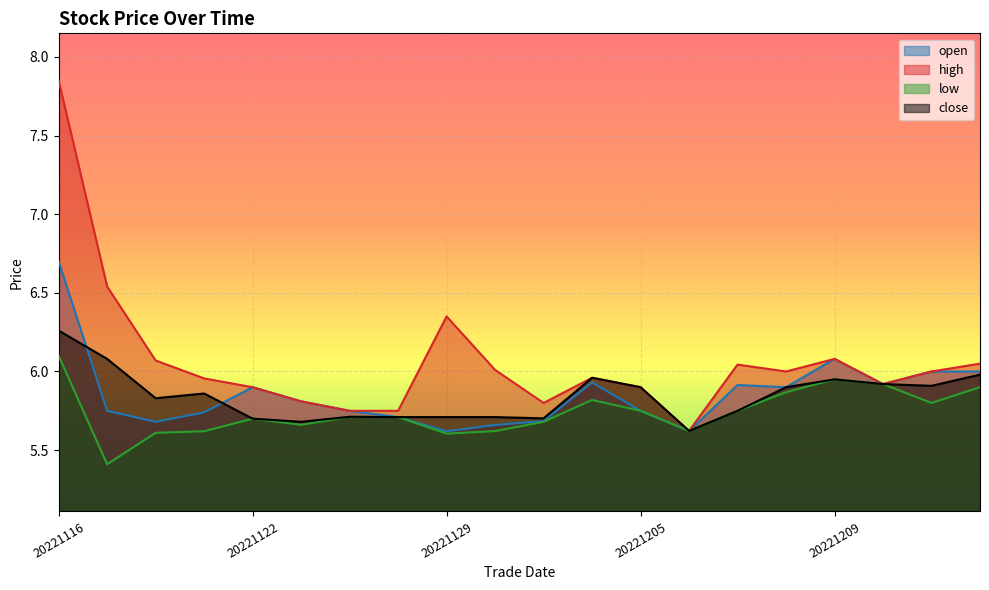

What is the value of the open point at the 13th from the left?

5.8